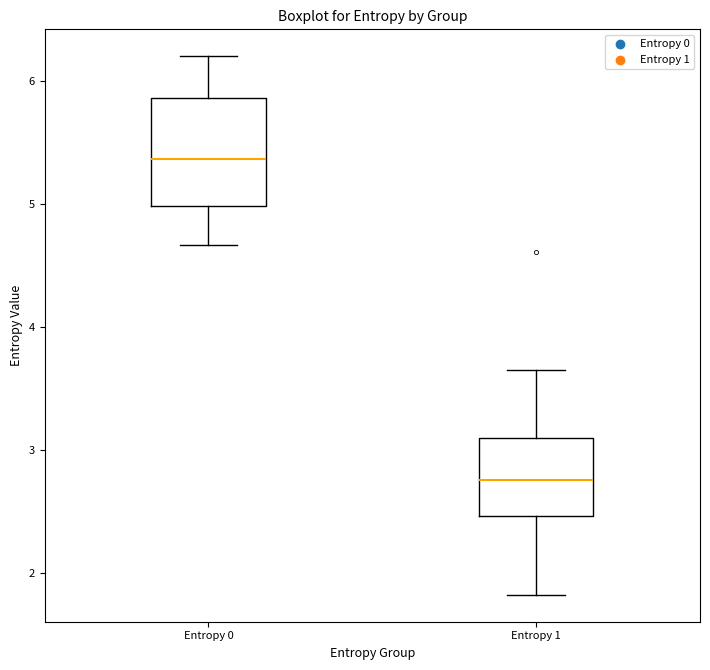

Comparing the boxes themselves (not the whiskers), which one is the tallest?

Entropy 0